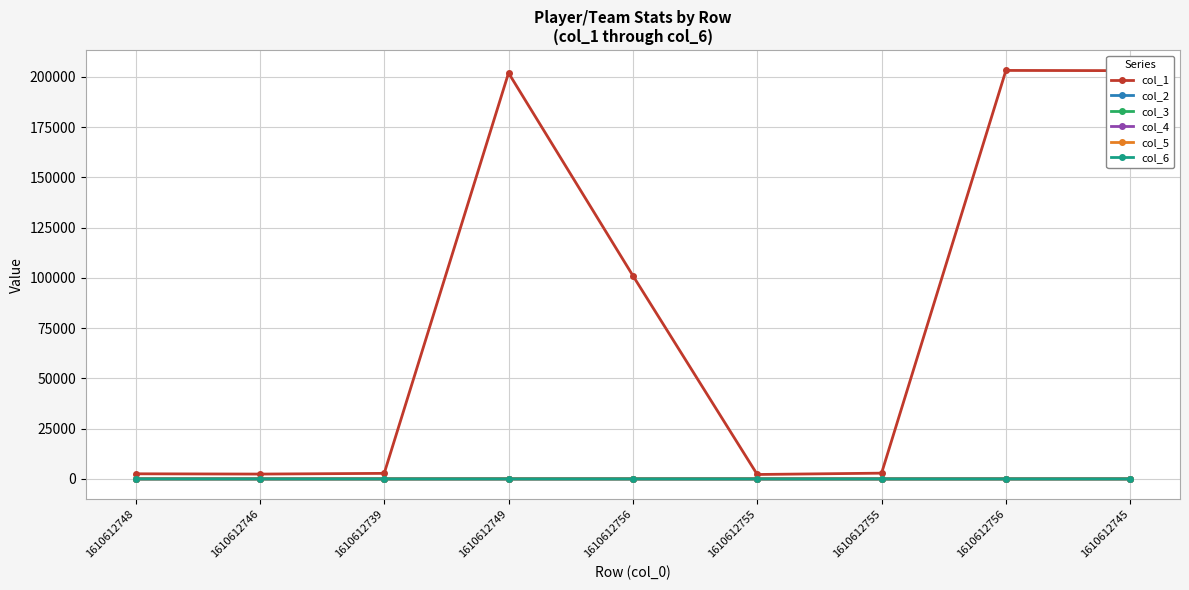

Reading left to right, transcribe all the data shown in this chart.

col_1: 2544.0	2406.0	2760.0	201943.0	101112.0	2202.0	2863.0	203197.0	203087.0
col_2: 9.9	4.2	4.8	6.7	4.2	4.2	0.7	0.6	2.2
col_3: 18.9	10.2	9.6	16.4	9.7	10.2	1.9	1.6	5.7
col_4: 1.0	1.4	0.0	1.9	1.5	2.0	0.0	0.1	0.8
col_5: 2.9	3.8	0.2	5.7	4.1	5.4	0.3	0.2	2.2
col_6: 5.8	1.2	2.2	2.7	1.2	0.8	0.8	0.2	1.0